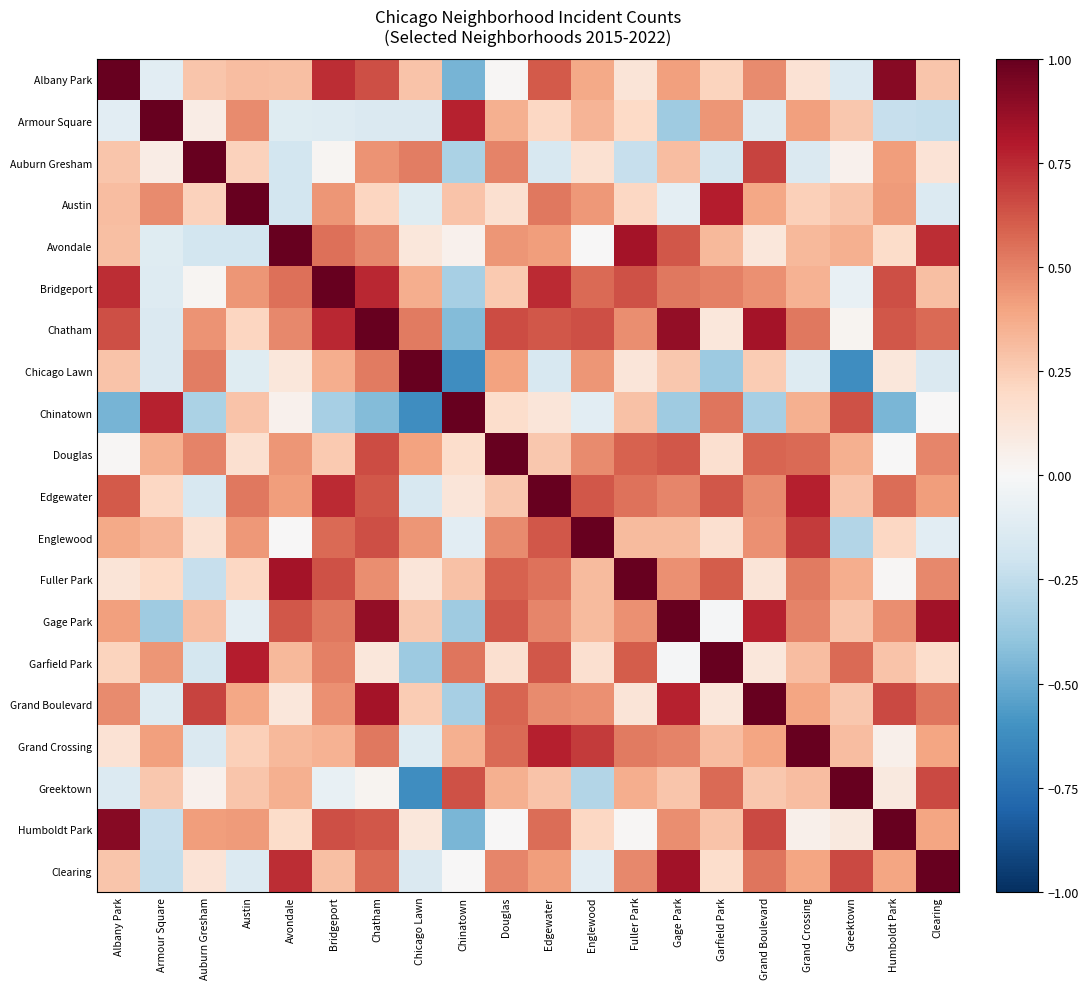

Rank the series by their maximum value, from lowest to highest.

Armour Square, Chatham, Edgewater, Gage Park, Avondale, Chinatown, Garfield Park, Grand Boulevard, Humboldt Park, Albany Park, Auburn Gresham, Austin, Bridgeport, Chicago Lawn, Douglas, Englewood, Fuller Park, Grand Crossing, Greektown, Clearing